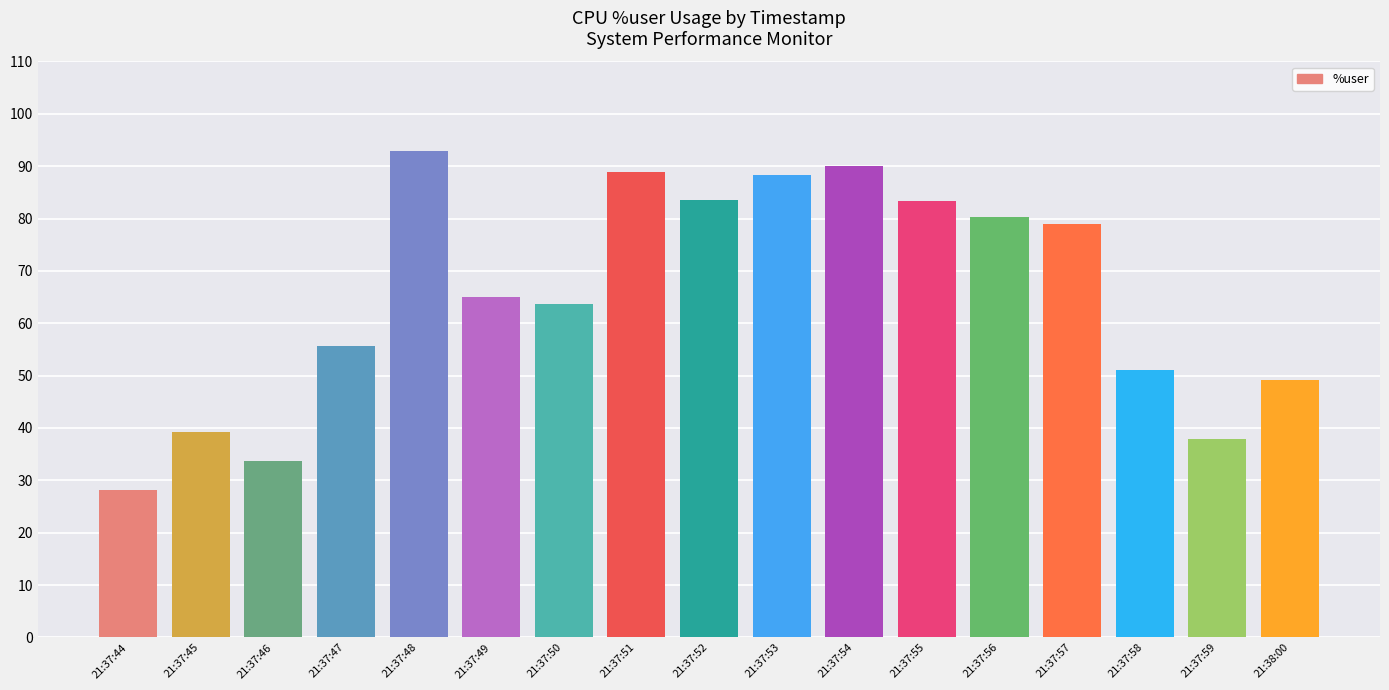

Which category has the highest value across all series?

21:37:48